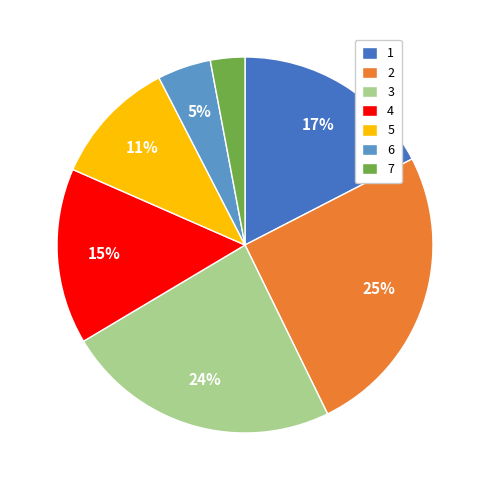

What is the largest slice in the pie chart?

2